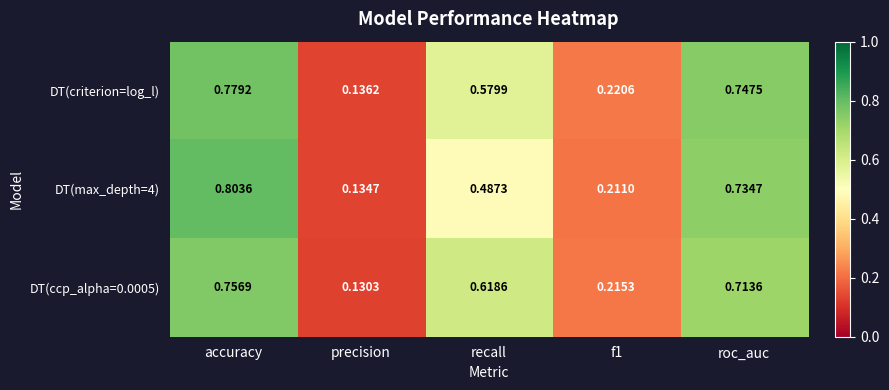

At which category is the sum across all series the highest?

accuracy